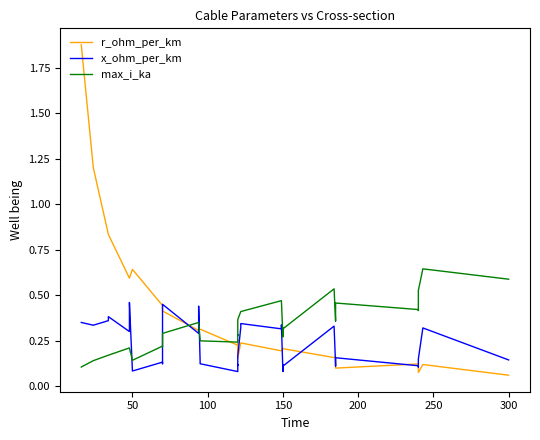

Reading left to right, what are all the values shown in this chart?

r_ohm_per_km: 1.9	1.2	0.8	0.8	0.6	0.6	0.6	0.6	0.6	0.4	0.4	0.4	0.4	0.4	0.3	0.3	0.3	0.3	0.3	0.3	0.2	0.3	0.3	0.2	0.2	0.2	0.2	0.2	0.2	0.2	0.2	0.2	0.2	0.2	0.1	0.1	0.1	0.1	0.1	0.1
x_ohm_per_km: 0.3	0.3	0.4	0.4	0.3	0.3	0.4	0.5	0.1	0.1	0.1	0.3	0.4	0.5	0.3	0.3	0.3	0.4	0.1	0.1	0.1	0.1	0.1	0.2	0.3	0.3	0.3	0.3	0.1	0.1	0.1	0.3	0.1	0.1	0.2	0.1	0.1	0.1	0.3	0.1
max_i_ka: 0.1	0.1	0.2	0.2	0.2	0.2	0.2	0.2	0.1	0.2	0.2	0.3	0.3	0.3	0.3	0.3	0.3	0.3	0.3	0.2	0.2	0.3	0.3	0.4	0.4	0.4	0.5	0.5	0.3	0.3	0.3	0.5	0.4	0.4	0.5	0.4	0.4	0.5	0.6	0.6